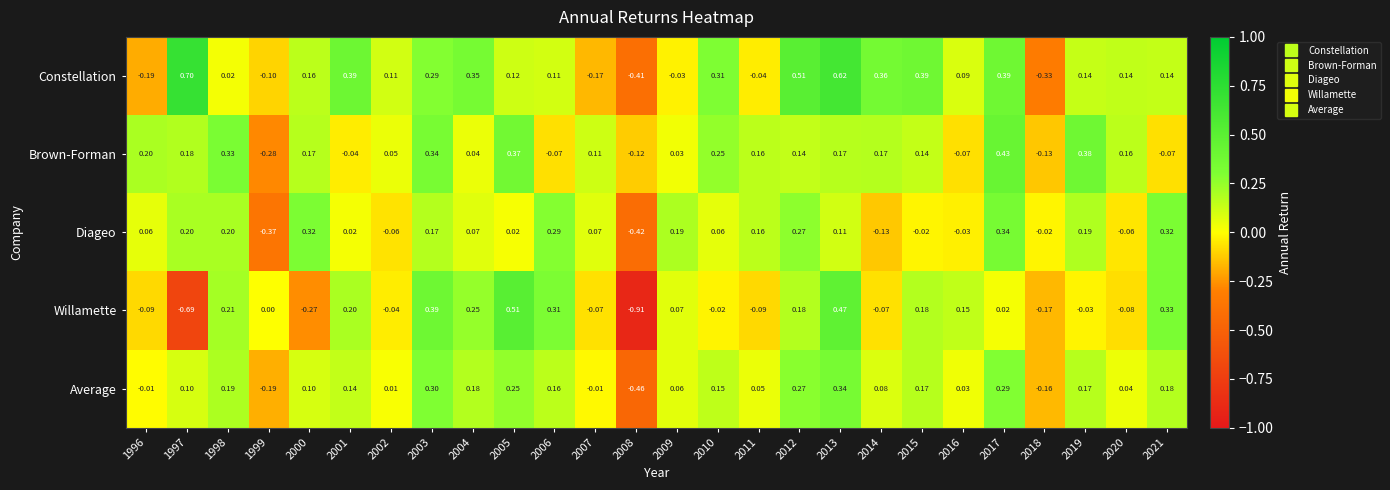

Which series has the widest spread of values?

Willamette